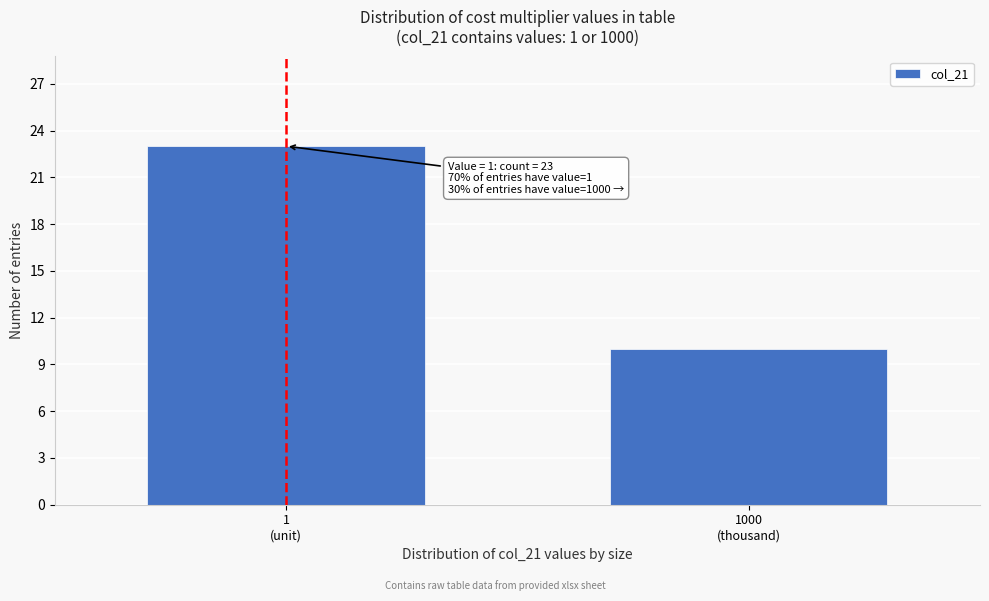

Reading left to right, extract all data points from this chart.

23	10